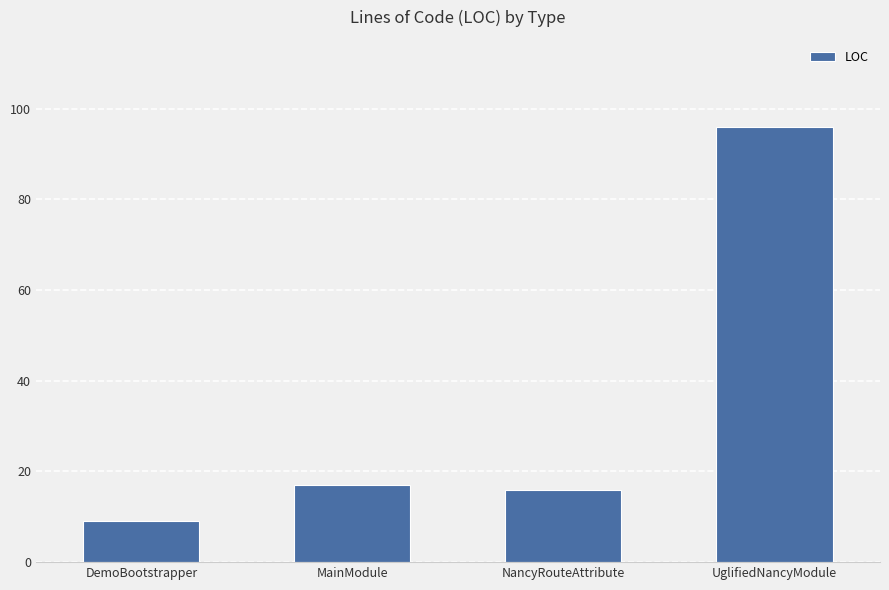

How many distinct data groups are displayed?

1